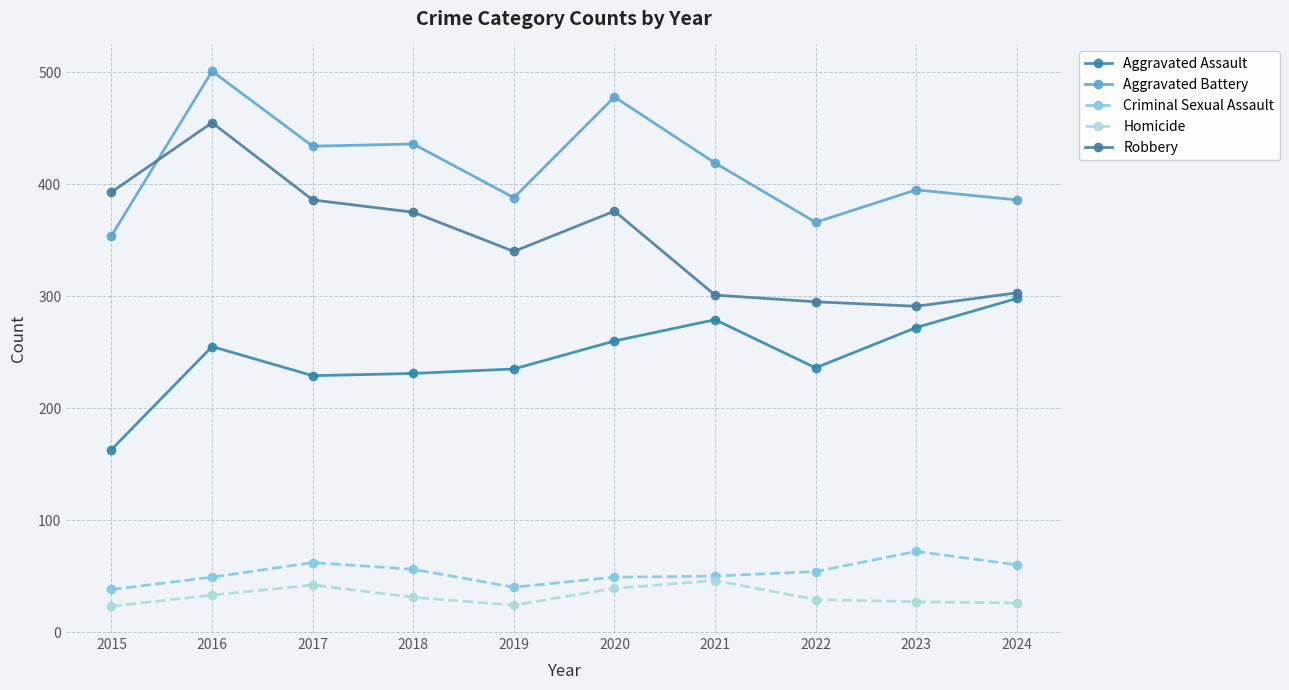

How many data points does each series have?

10